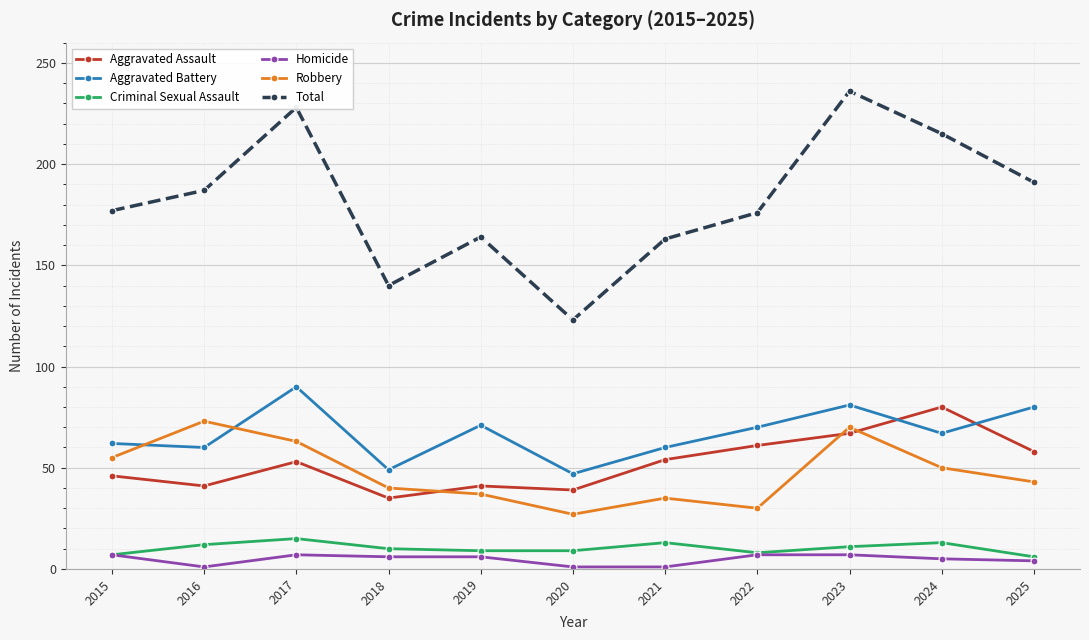

What is the average value of the Aggravated Assault series?

52